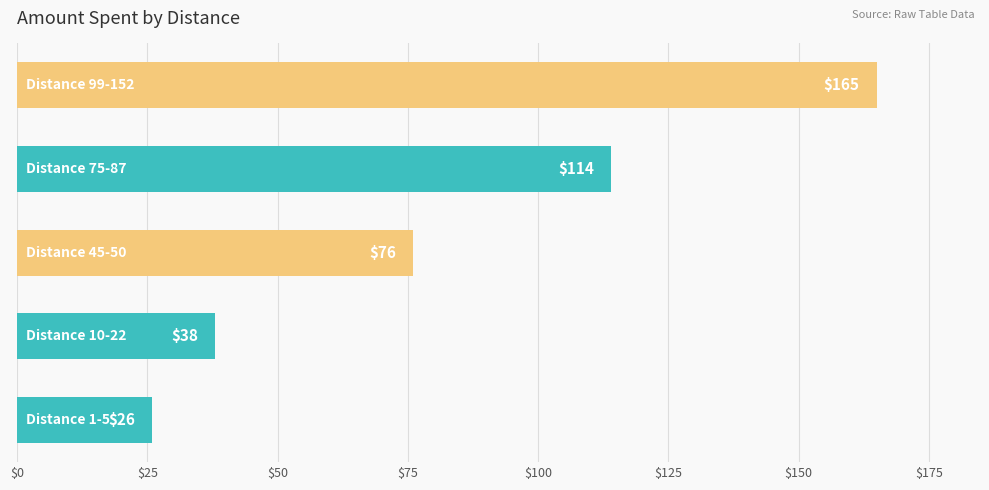

What is the minimum value shown in the chart?

26